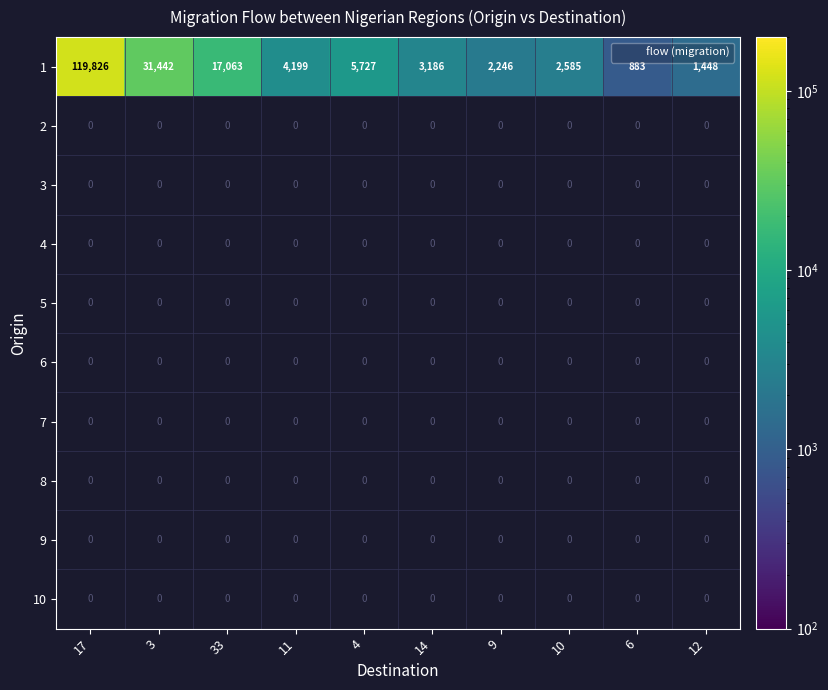

How many data points does each series have?

10